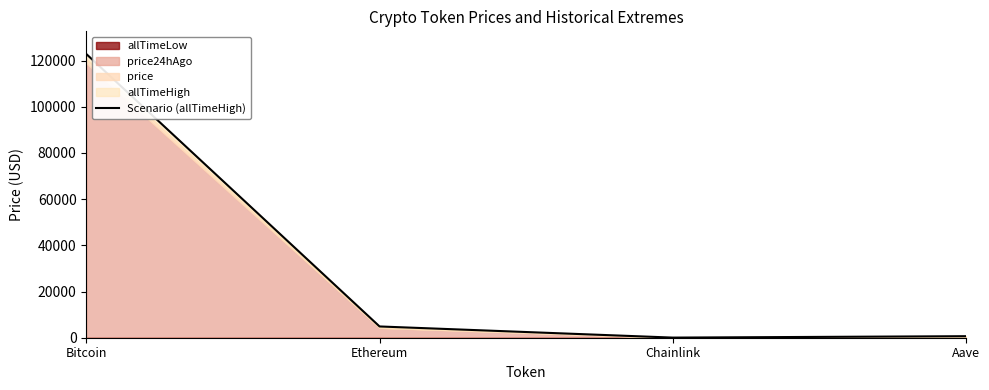

What is the difference between the maximum and minimum values?

122785.3